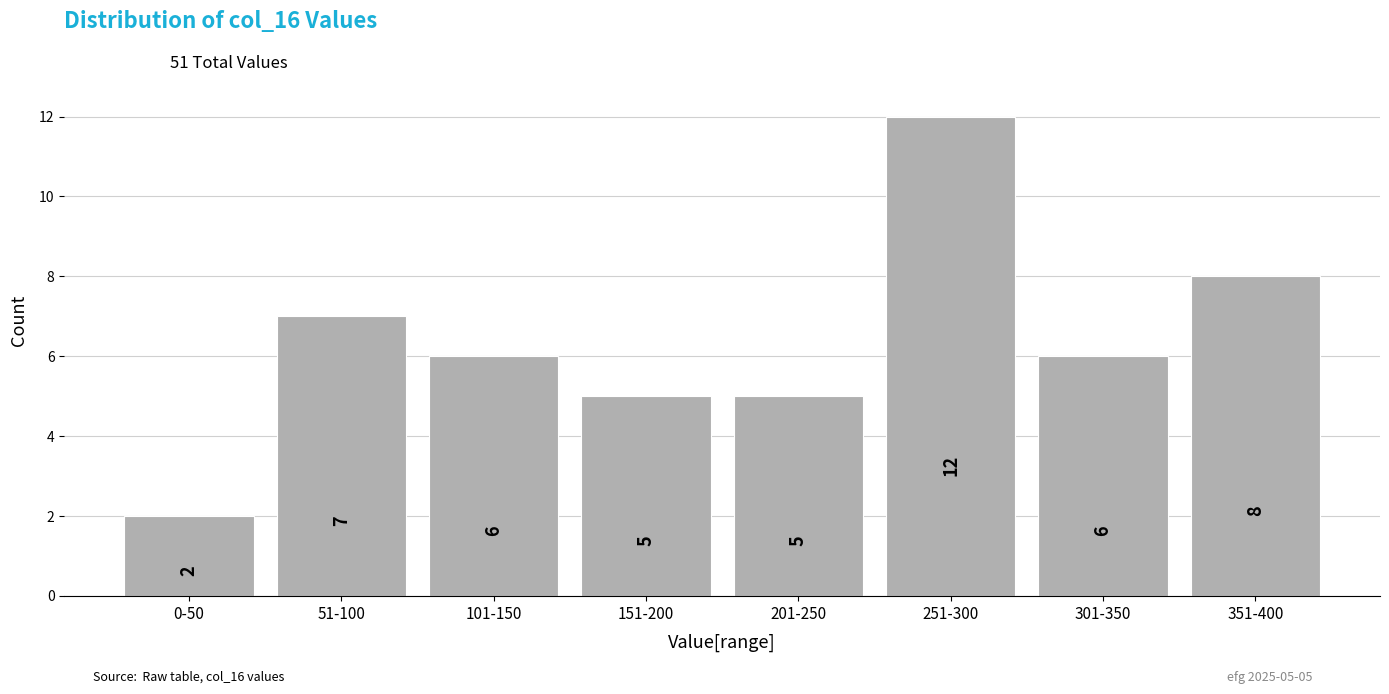

Reading right to left, transcribe all the data shown in this chart.

351-400=8	301-350=6	251-300=12	201-250=5	151-200=5	101-150=6	51-100=7	0-50=2